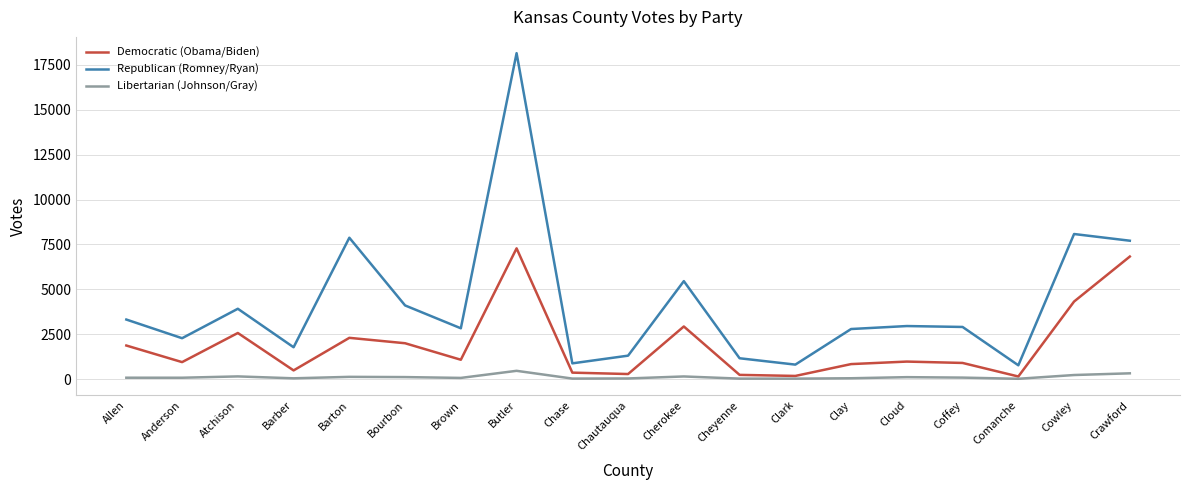

Where is Democratic (Obama/Biden) nearest to the value 3712?

Cowley